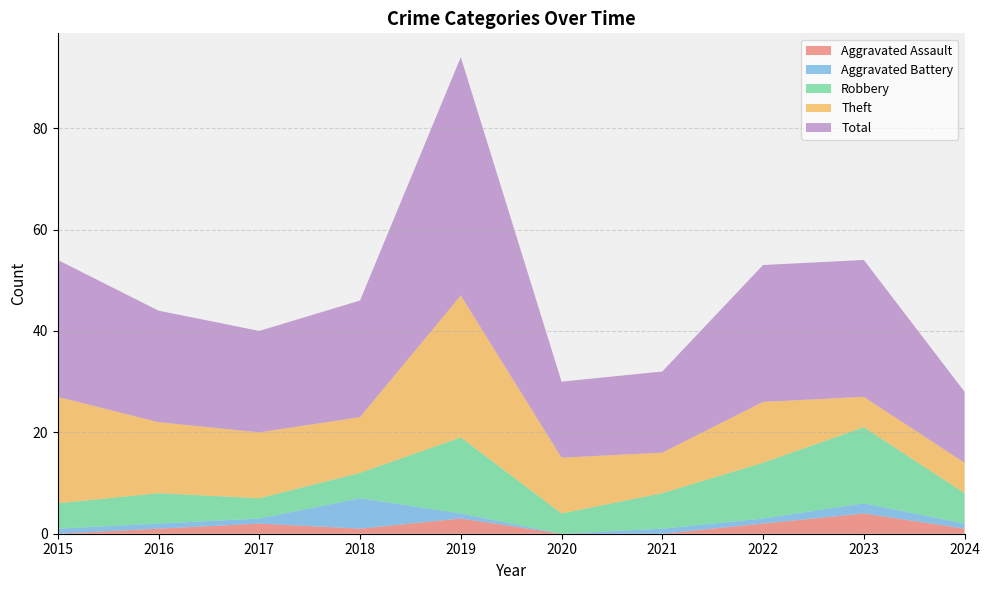

Reading right to left, what are all the values shown in this chart?

Aggravated Assault: 1	4	2	0	0	3	1	2	1	0
Aggravated Battery: 1	2	1	1	0	1	6	1	1	1
Robbery: 6	15	11	7	4	15	5	4	6	5
Theft: 6	6	12	8	11	28	11	13	14	21
Total: 14	27	27	16	15	47	23	20	22	27